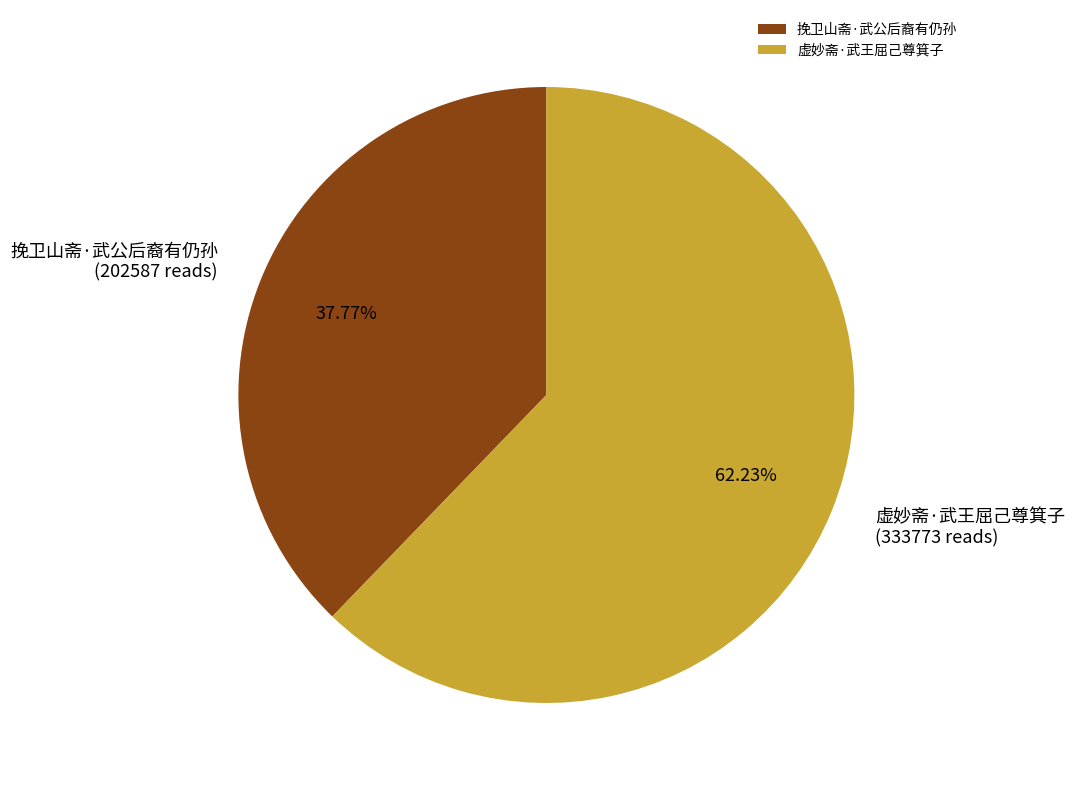

Does 虚妙斋·武王屈己尊箕子 represent more than half of the total?

Yes